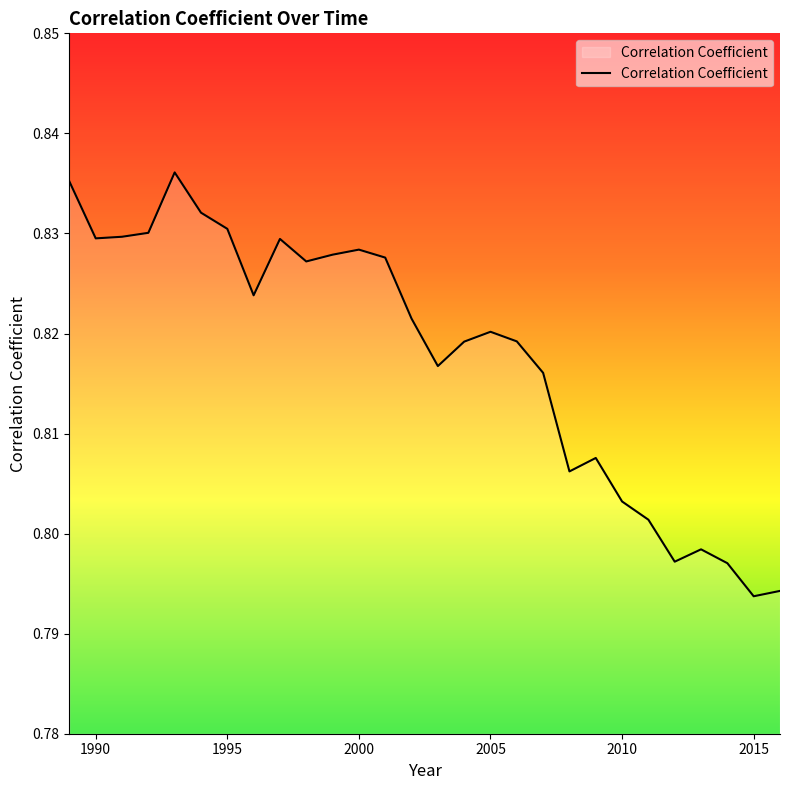

How many interior local peaks (higher than both neighbors) does the data have?

6